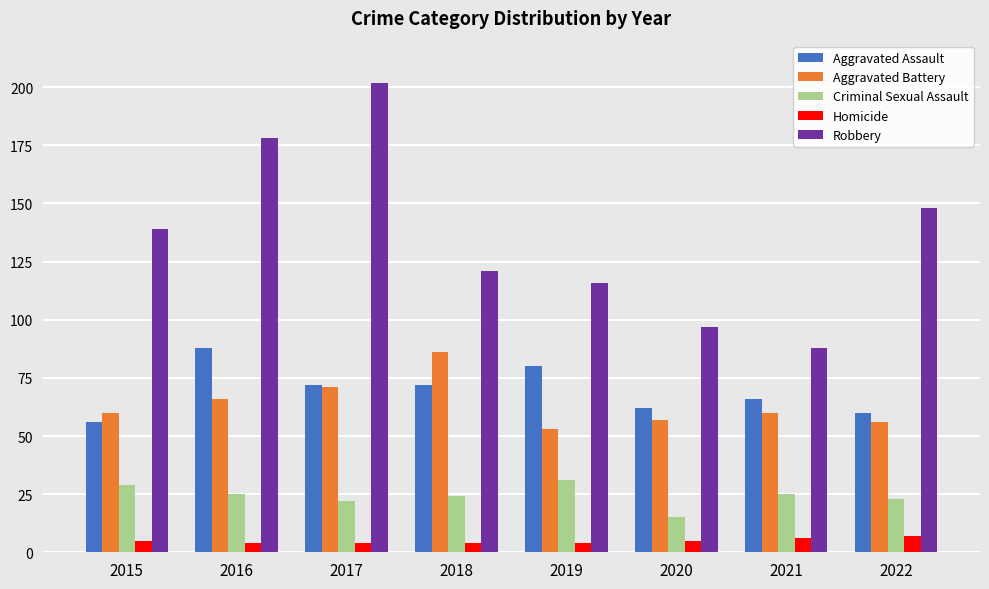

Which series has the largest total across all categories?

Robbery